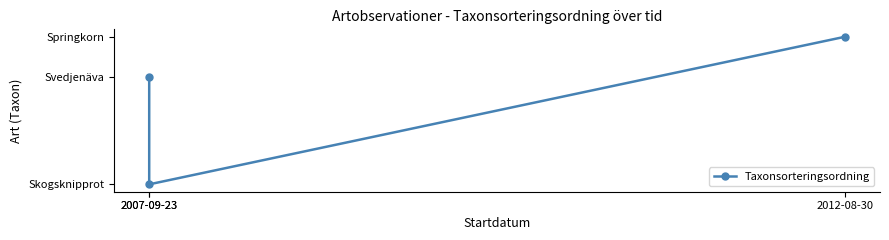

Between 2007-09-23 and 2012-08-30, which is larger?

2012-08-30